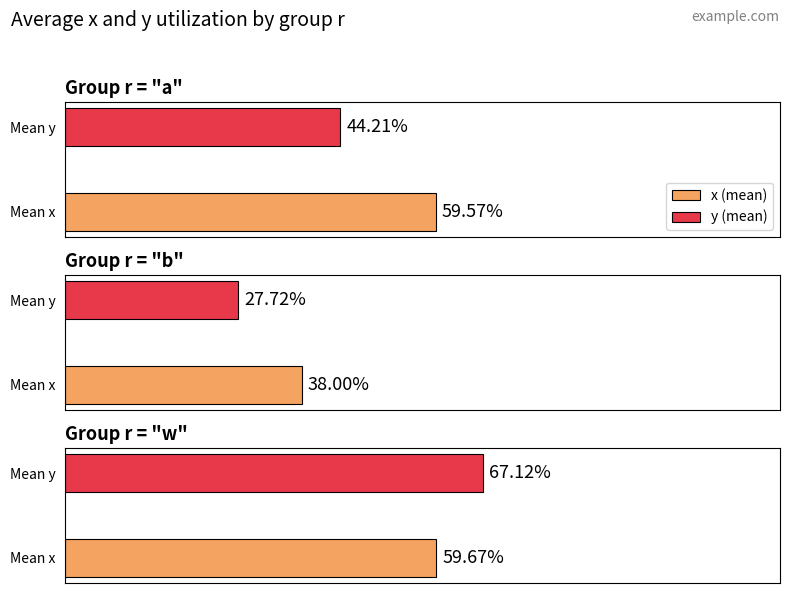

How many bars are there in each group?

2